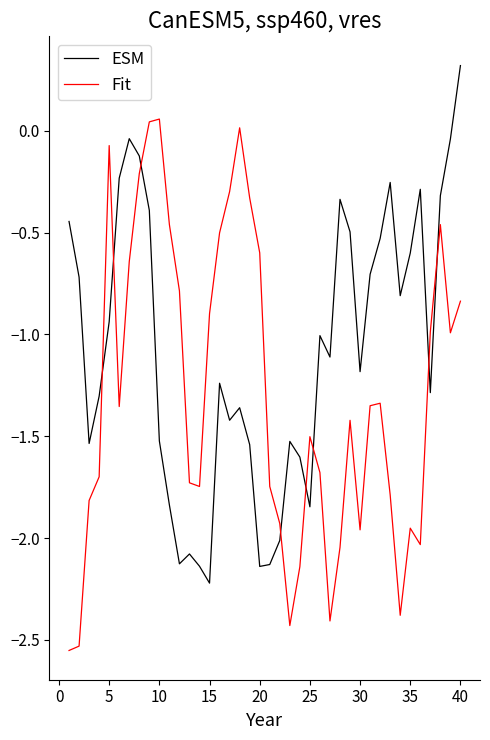

True or false: ESM has more than 1 points higher than both neighbors.

True